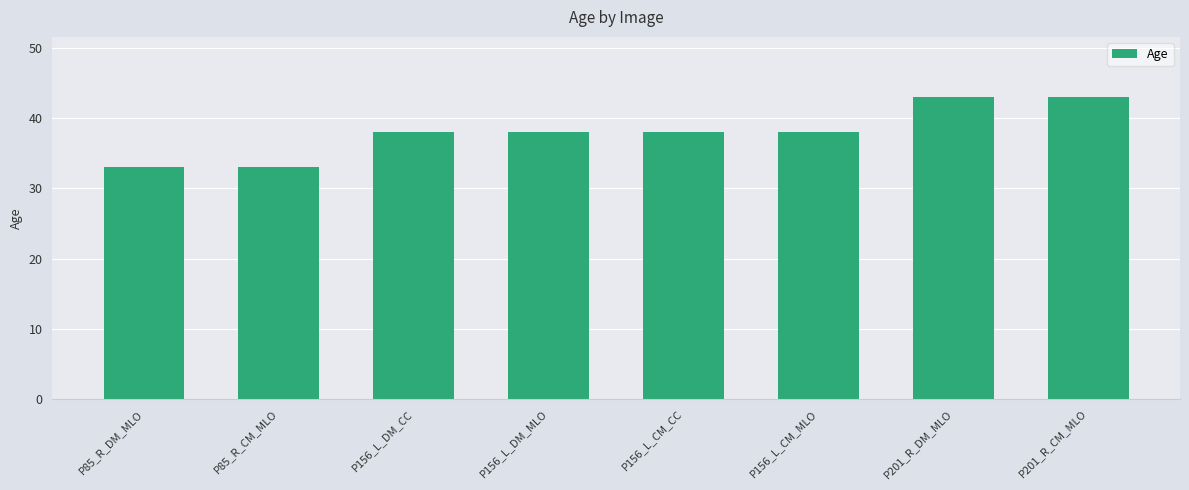

The chart shows a value of 43 at P201_R_DM_MLO. True or false?

True